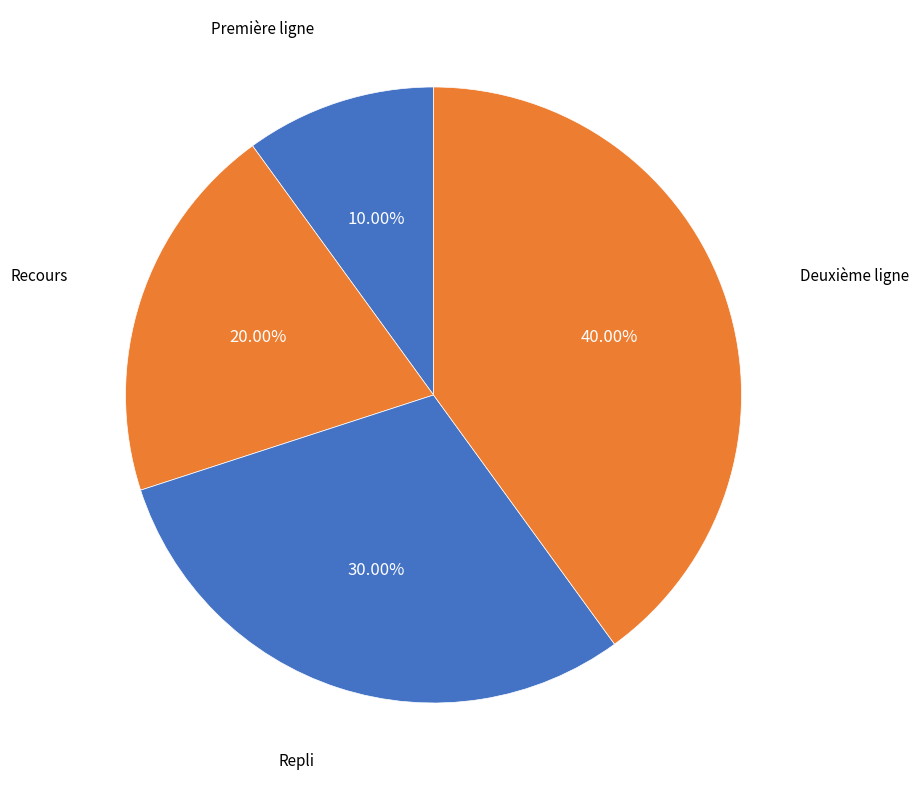

The Deuxième ligne slice represents 40% of the pie. True or false?

True